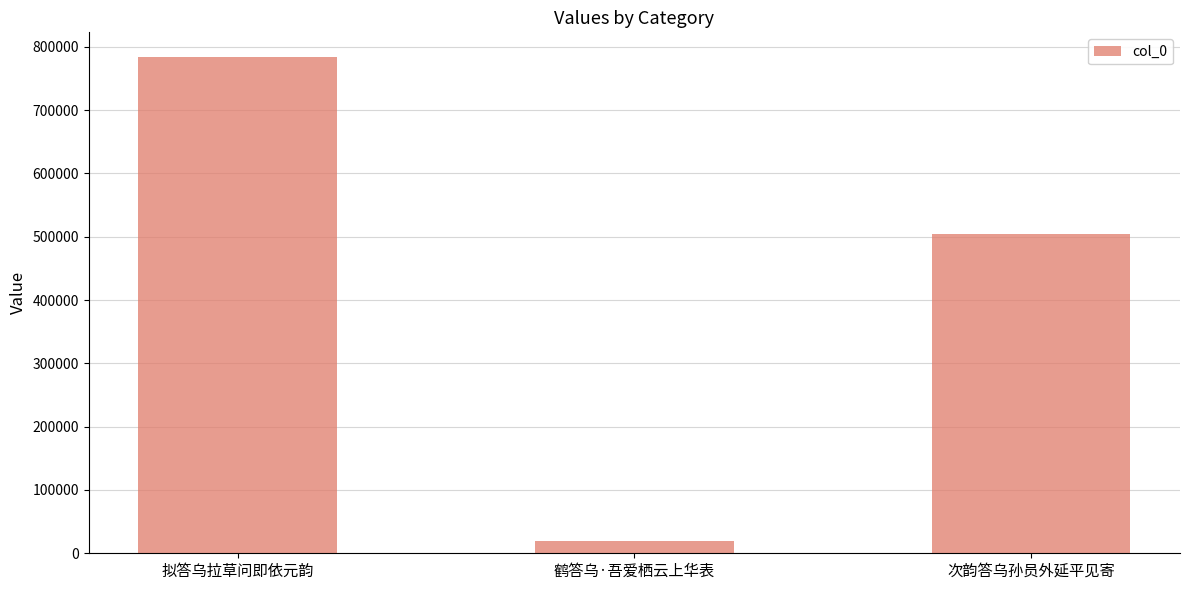

List the labels in order of value, largest first.

拟答乌拉草问即依元韵, 次韵答乌孙员外延平见寄, 鹤答乌·吾爱栖云上华表